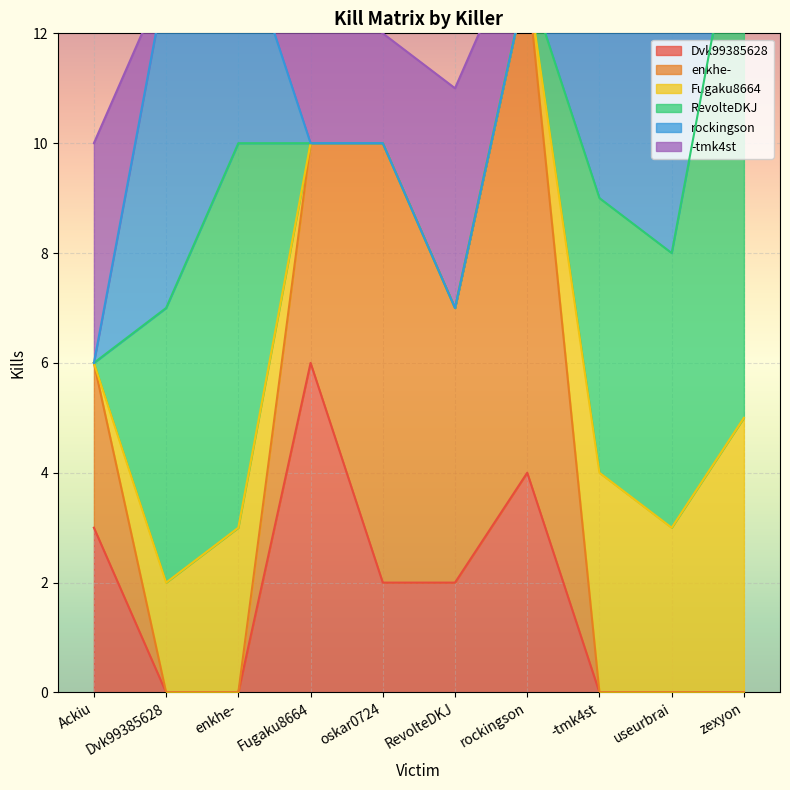

True or false: -tmk4st and enkhe- cross at least once.

False